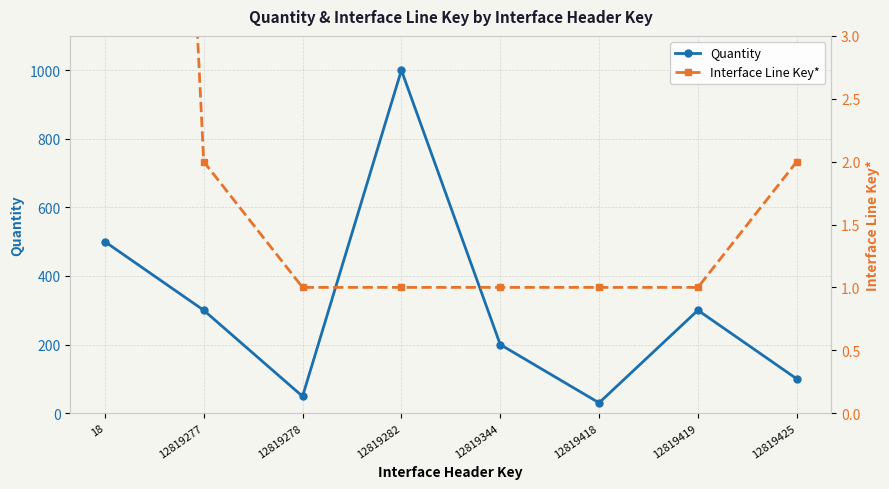

How many lines are shown in the chart?

2